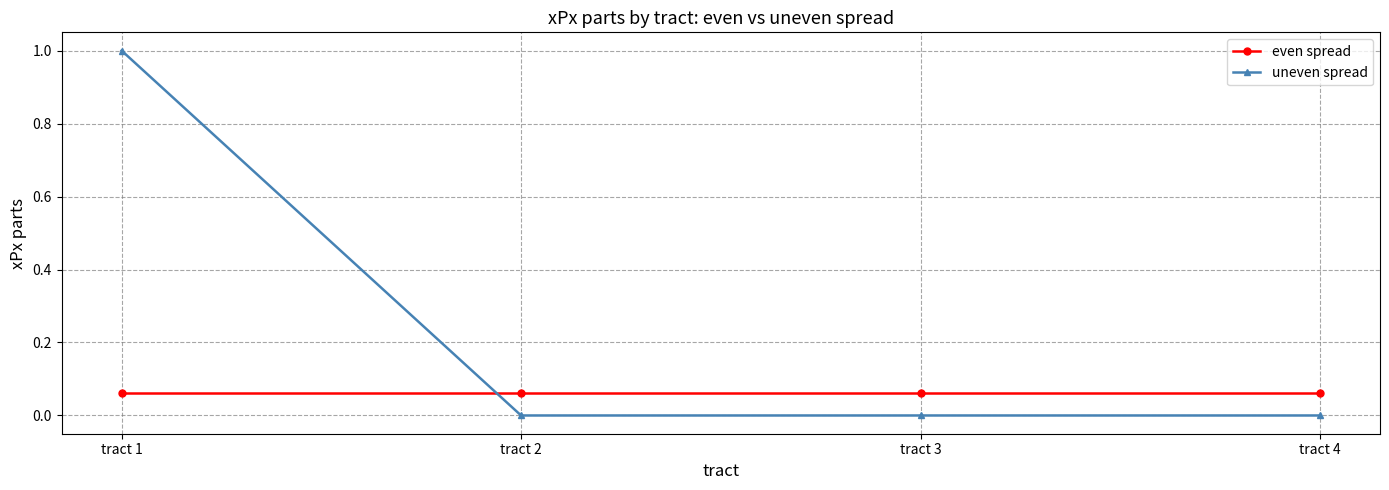

At which category is the sum across all series the highest?

tract 1